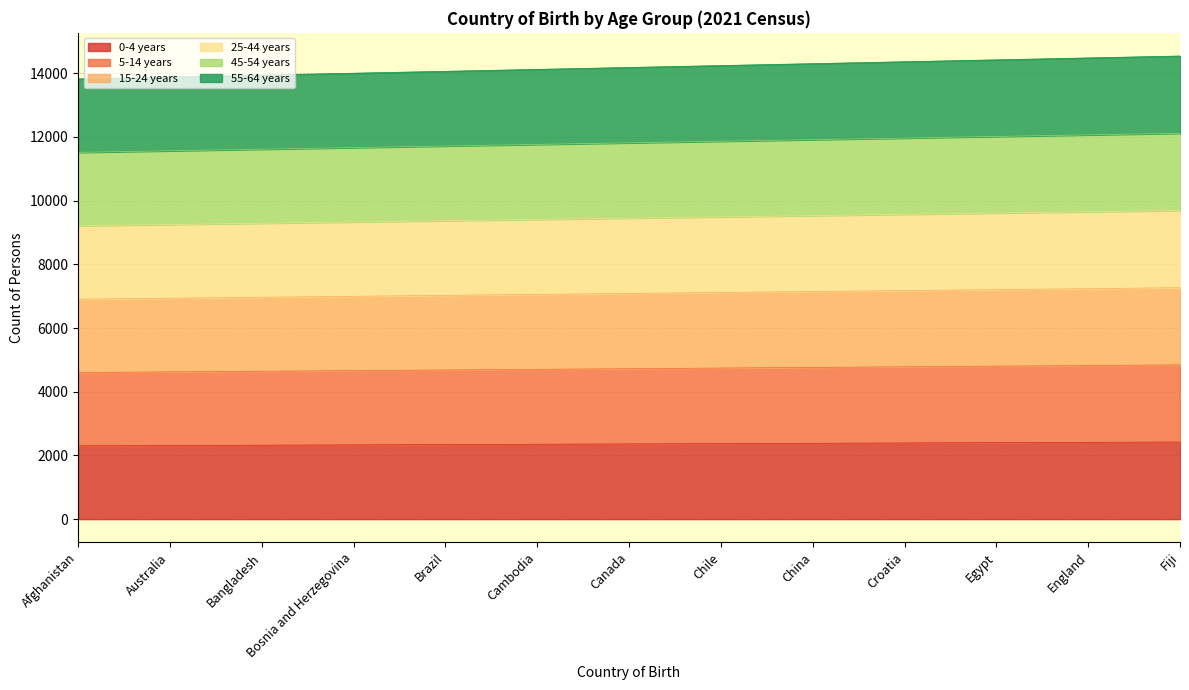

How many lines are shown in the chart?

6